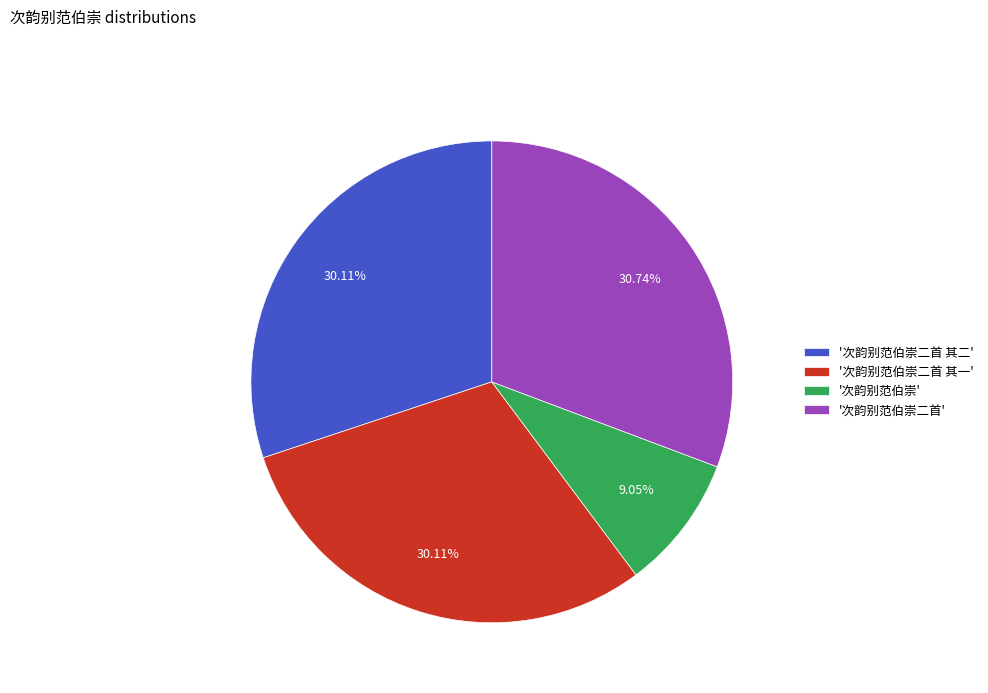

Which category has the biggest portion of the pie?

'次韵别范伯崇二首'